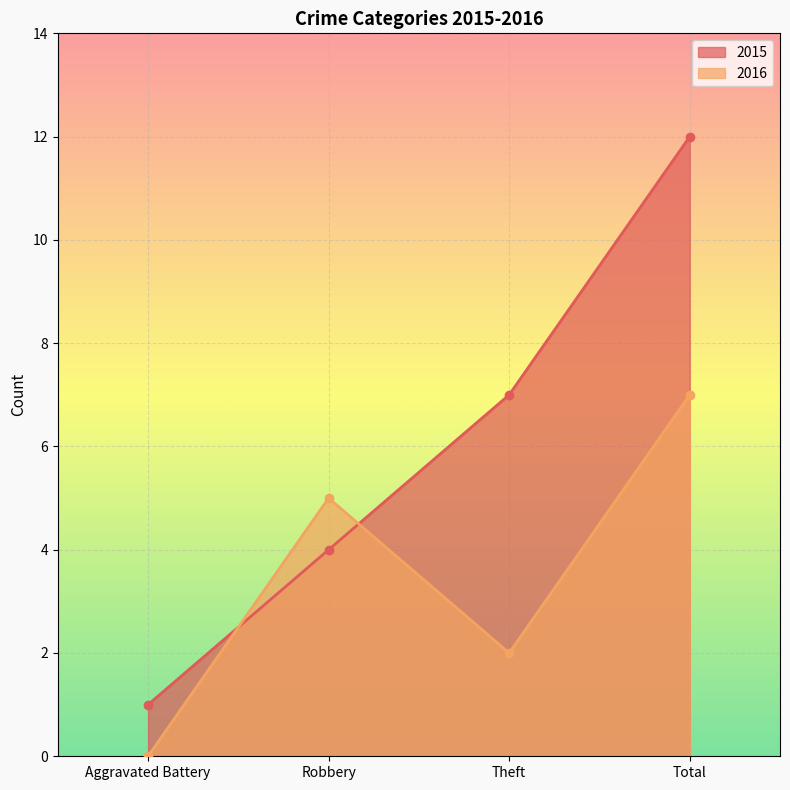

Where is 2015 nearest to the value 6?

Theft